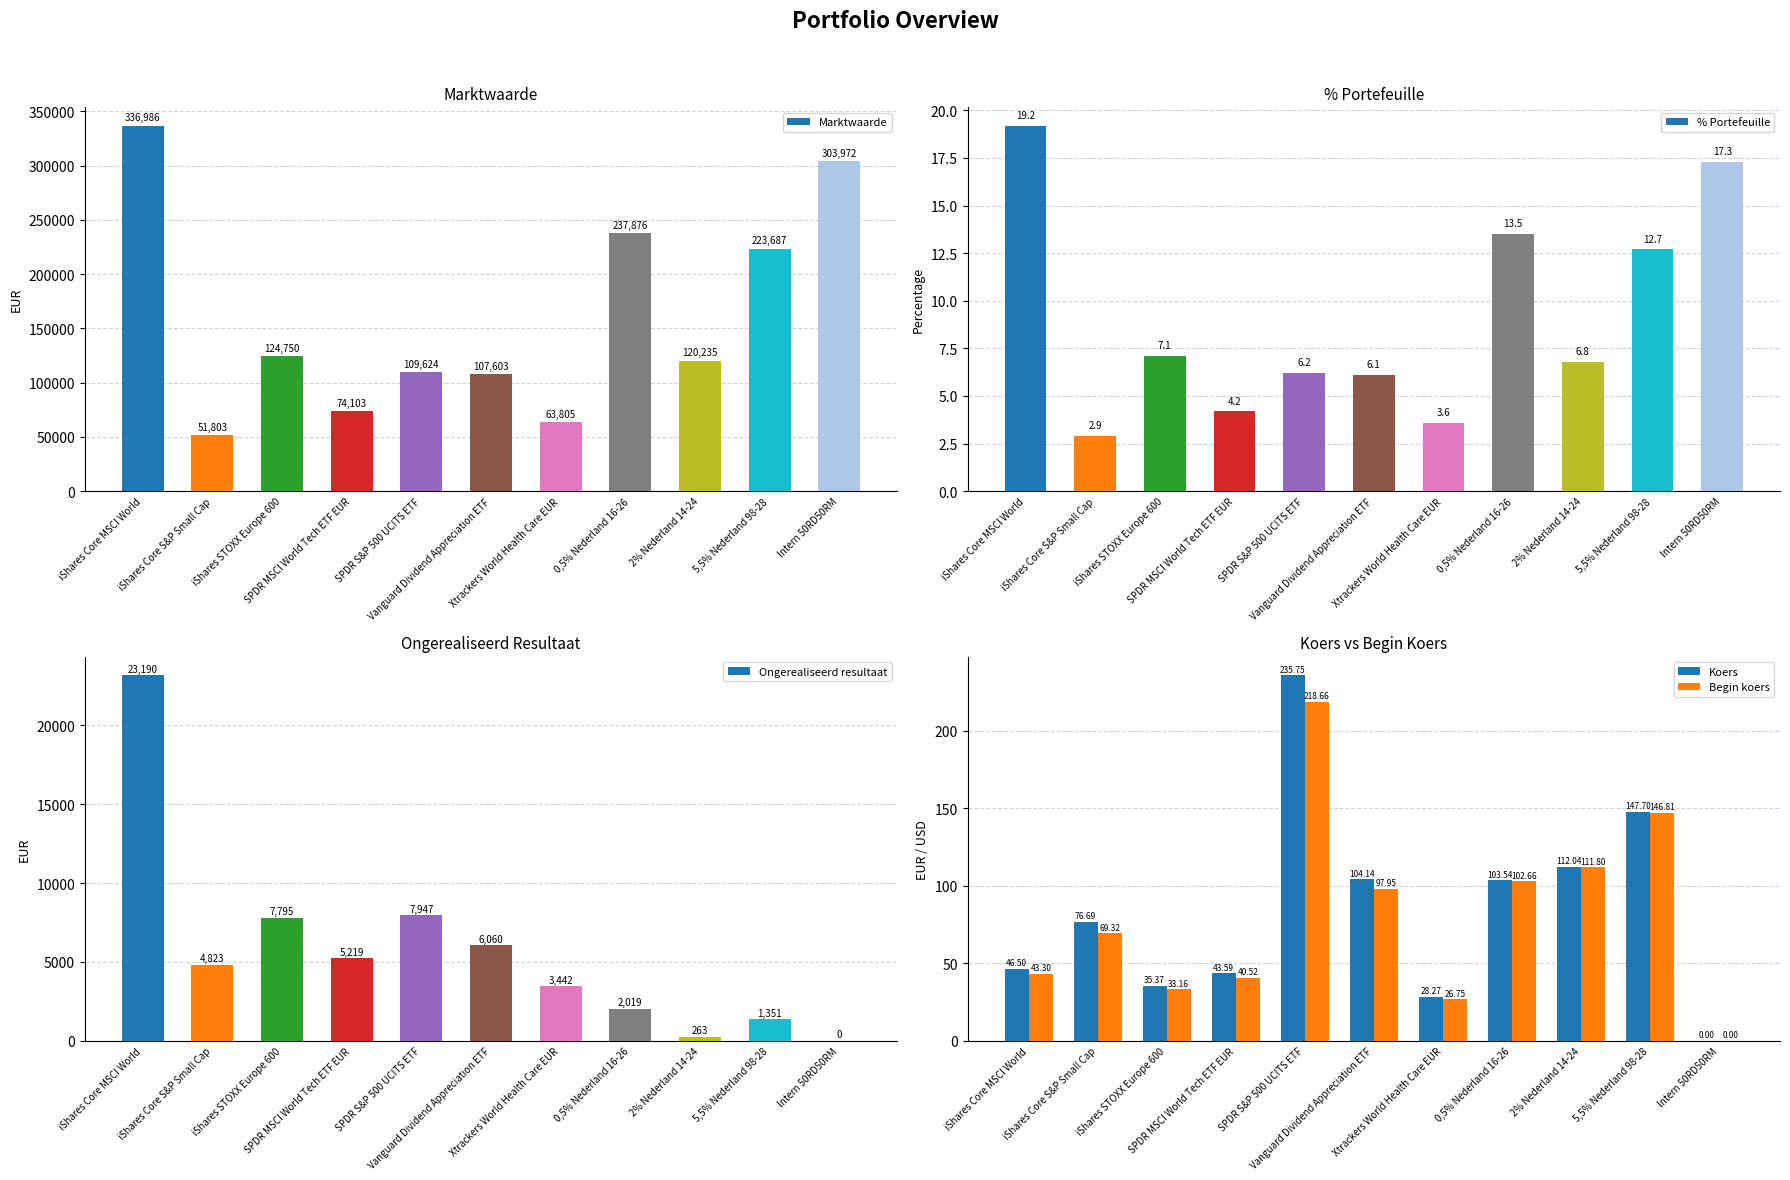

How many data points does each series have?

11